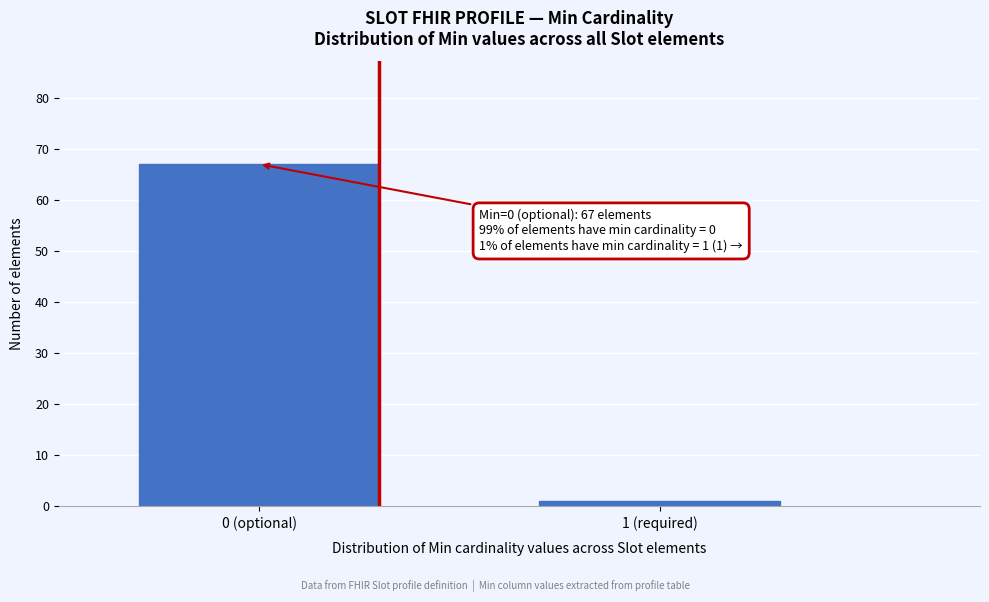

Reading left to right, list all the values displayed in this chart.

0 (optional)=67	1 (required)=1